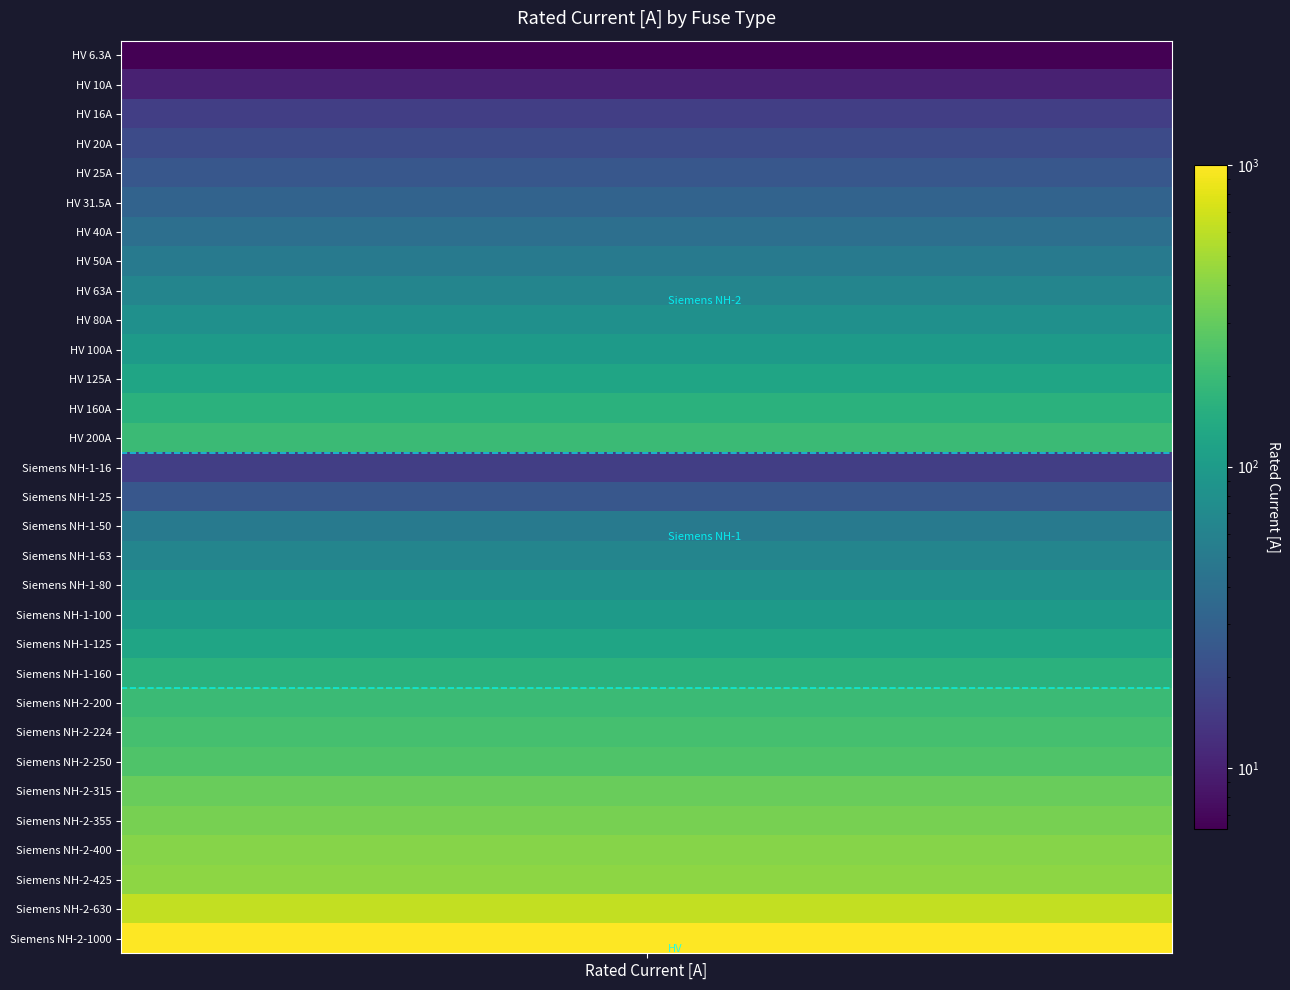

Reading right to left, extract all data points from this chart.

1000.0	630.0	425.0	400.0	355.0	315.0	250.0	224.0	200.0	160.0	125.0	100.0	80.0	63.0	50.0	25.0	16.0	200.0	160.0	125.0	100.0	80.0	63.0	50.0	40.0	31.5	25.0	20.0	16.0	10.0	6.3